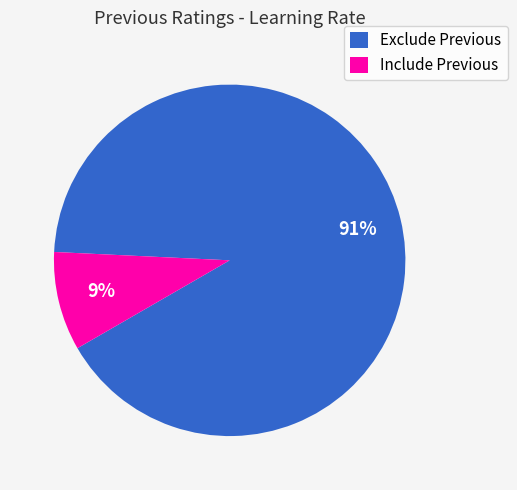

What percentage is the Include Previous slice, to the nearest percent?

9%